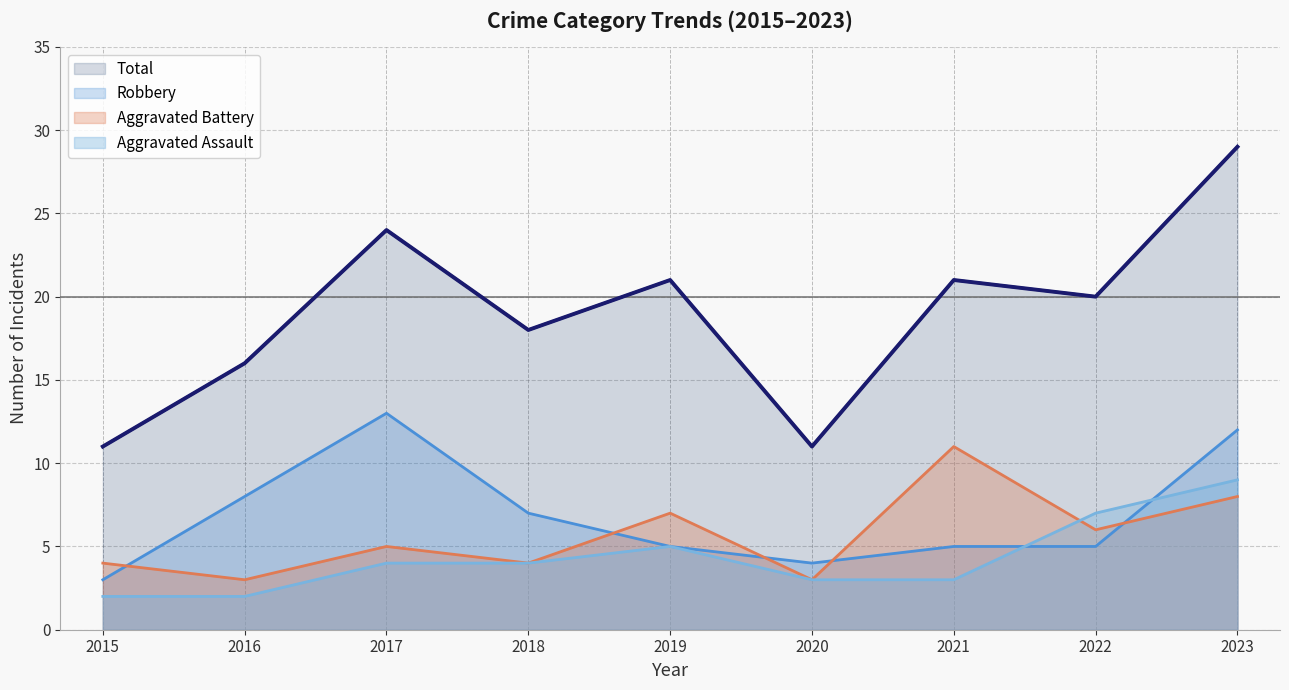

True or false: Aggravated Assault and Total cross at least once.

False